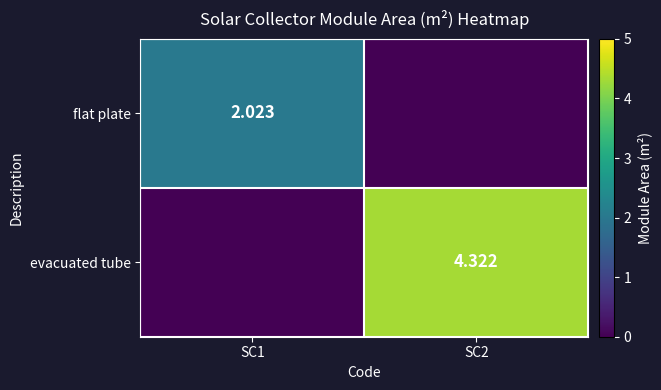

The value of flat plate at SC2 is 0.6. True or false?

False